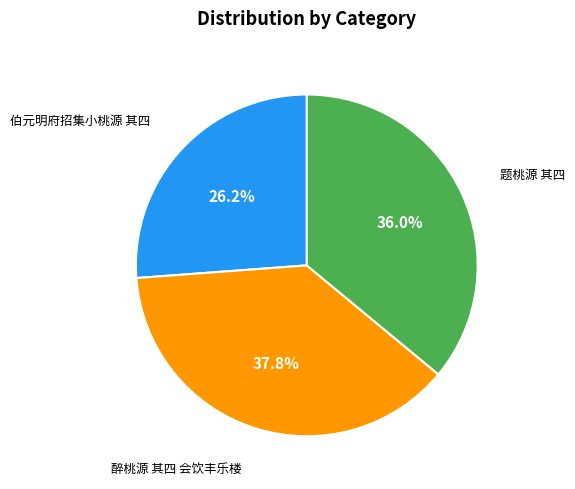

Is there any slice that represents more than half of the pie?

No